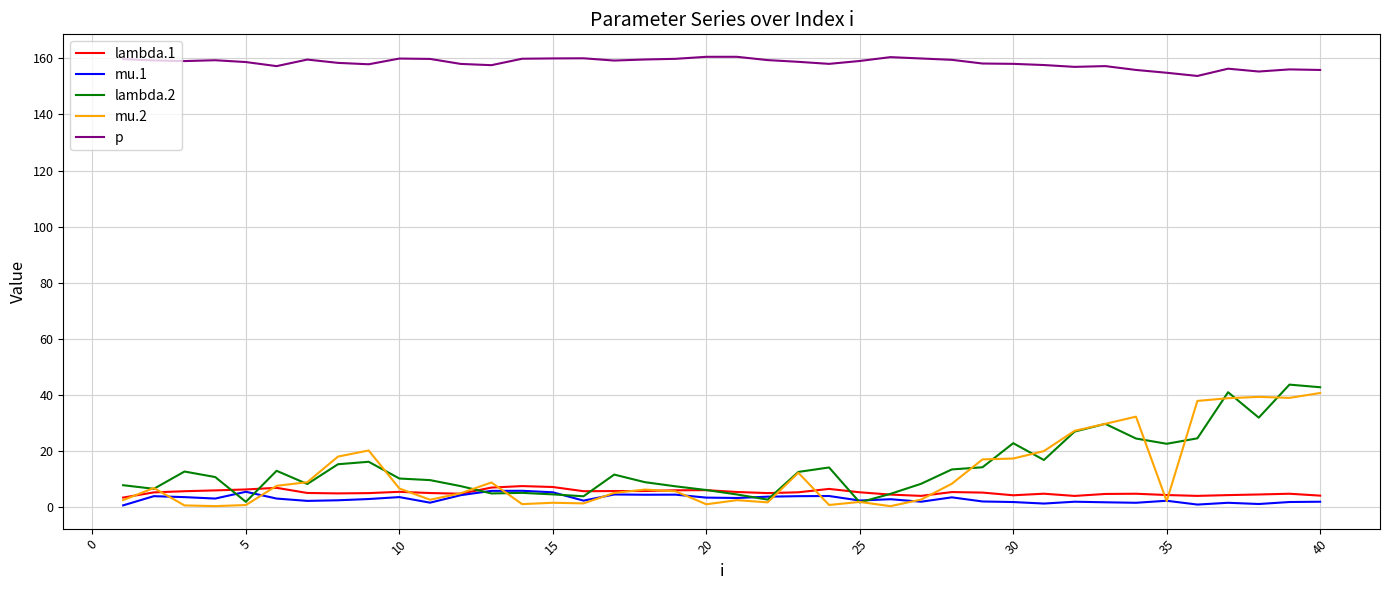

What is the difference between the maximum and second lowest values in the p series?

5.7